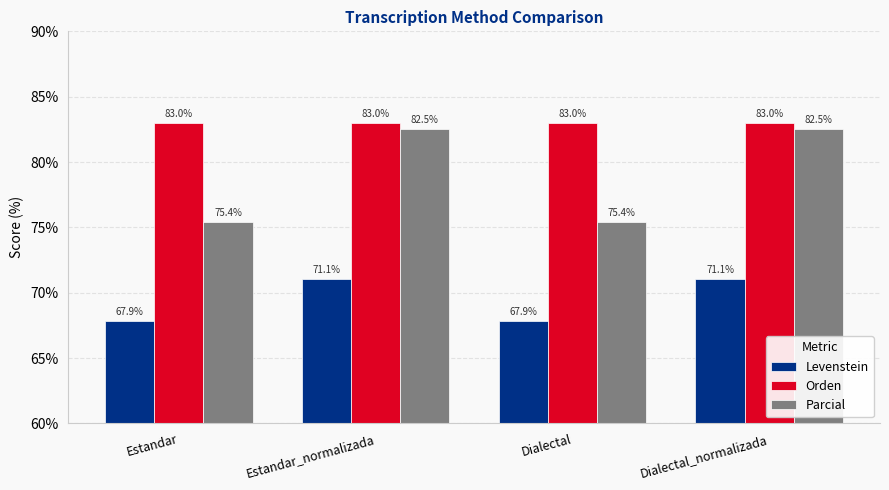

What is the minimum value shown in the chart?

67.9